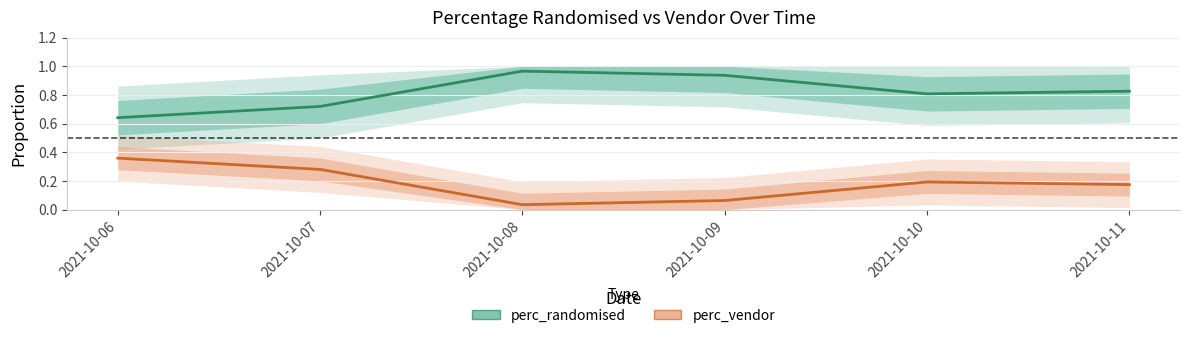

What is the value of the perc_randomised point at the 2nd from the left?

0.7